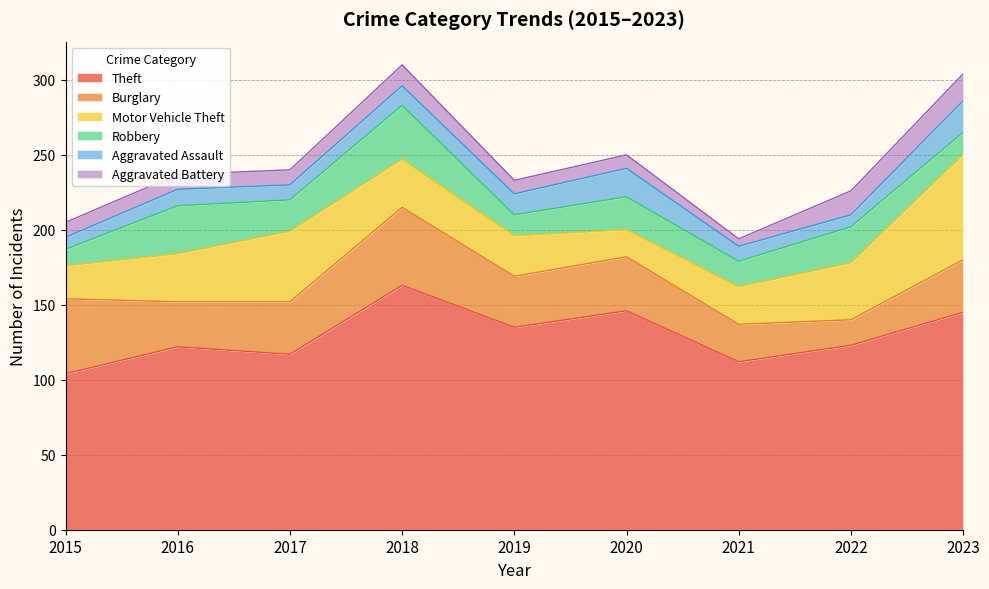

Reading left to right, transcribe all the data shown in this chart.

Theft: 2015=104	2016=122	2017=117	2018=163	2019=135	2020=146	2021=112	2022=123	2023=145
Burglary: 2015=50	2016=30	2017=35	2018=52	2019=34	2020=36	2021=25	2022=17	2023=35
Motor Vehicle Theft: 2015=22	2016=32	2017=47	2018=32	2019=27	2020=18	2021=25	2022=38	2023=70
Robbery: 2015=11	2016=32	2017=21	2018=36	2019=14	2020=22	2021=17	2022=24	2023=15
Aggravated Assault: 2015=8	2016=11	2017=10	2018=13	2019=14	2020=19	2021=10	2022=8	2023=21
Aggravated Battery: 2015=10	2016=10	2017=10	2018=14	2019=9	2020=9	2021=5	2022=16	2023=18